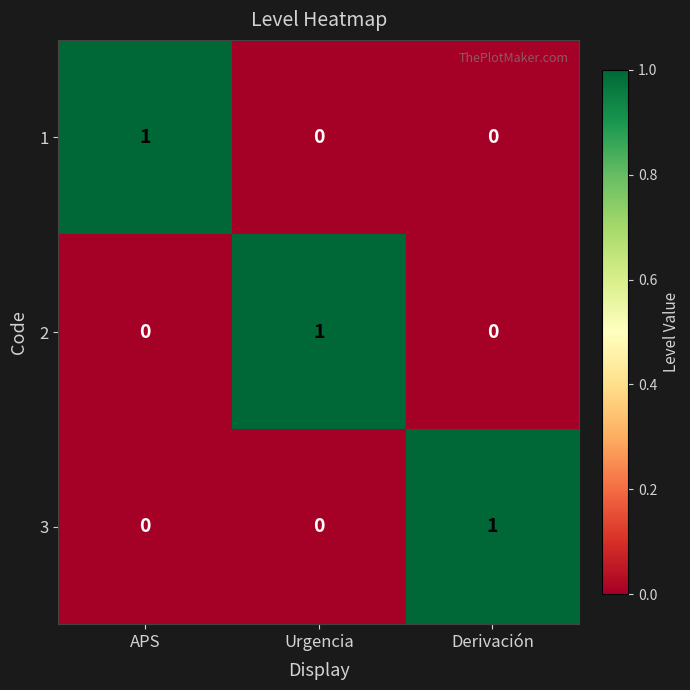

Count the 2 values in the range 0 to 1.

3